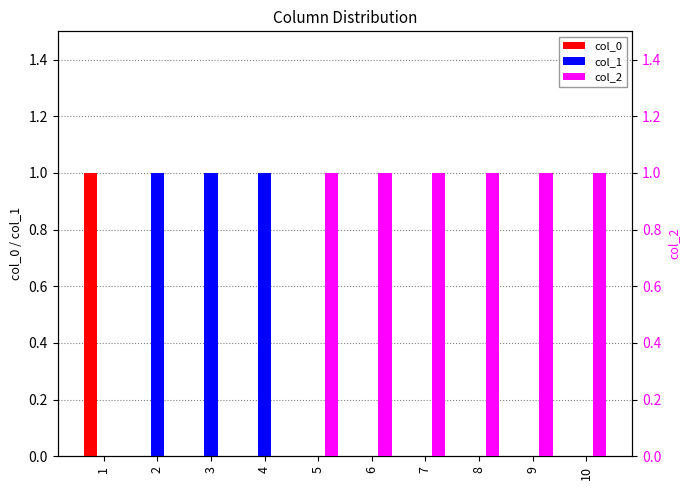

Reading left to right, extract all data points from this chart.

col_0: 1=1	2=0	3=0	4=0	5=0	6=0	7=0	8=0	9=0	10=0
col_1: 1=0	2=1	3=1	4=1	5=0	6=0	7=0	8=0	9=0	10=0
col_2: 1=0	2=0	3=0	4=0	5=1	6=1	7=1	8=1	9=1	10=1